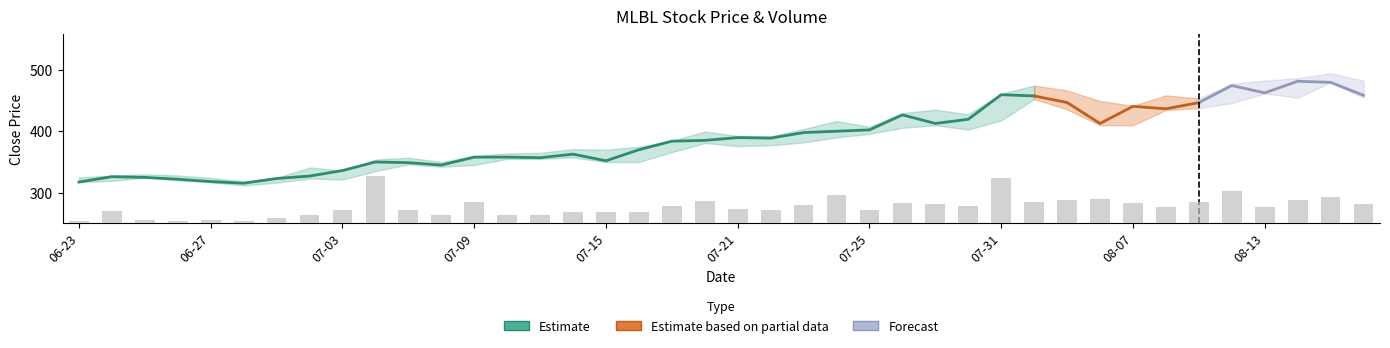

The value at 07-31 is 125293. True or false?

False